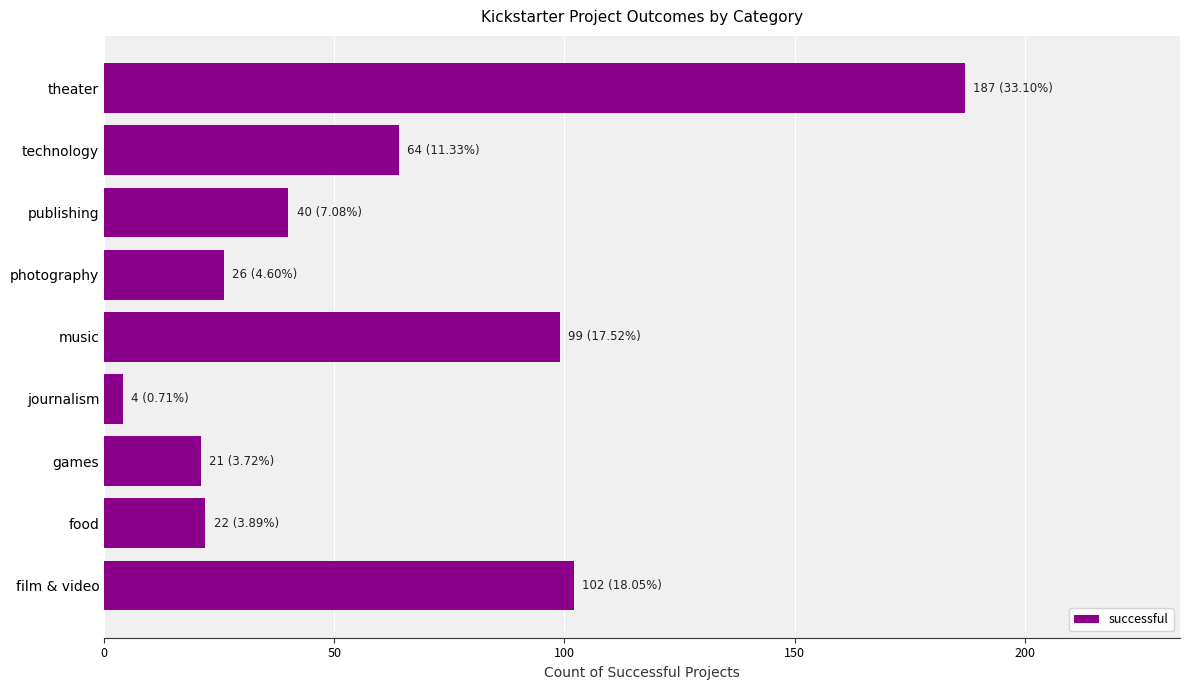

What is the smallest value displayed?

4